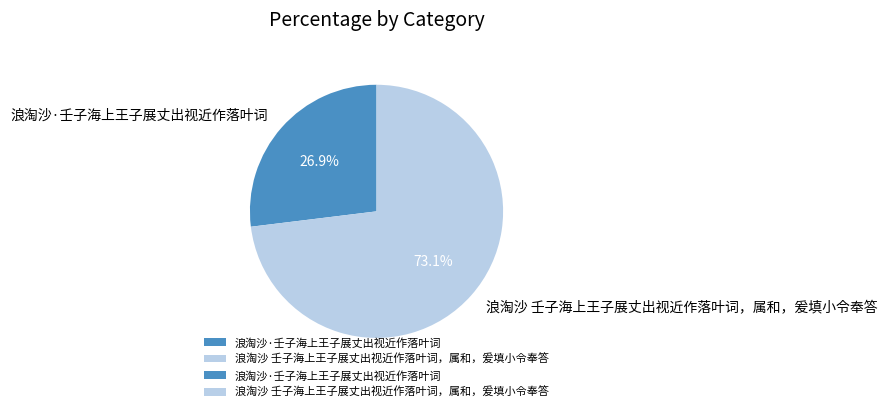

True or false: 浪淘沙·壬子海上王子展丈出视近作落叶词 accounts for 12% of the total.

False